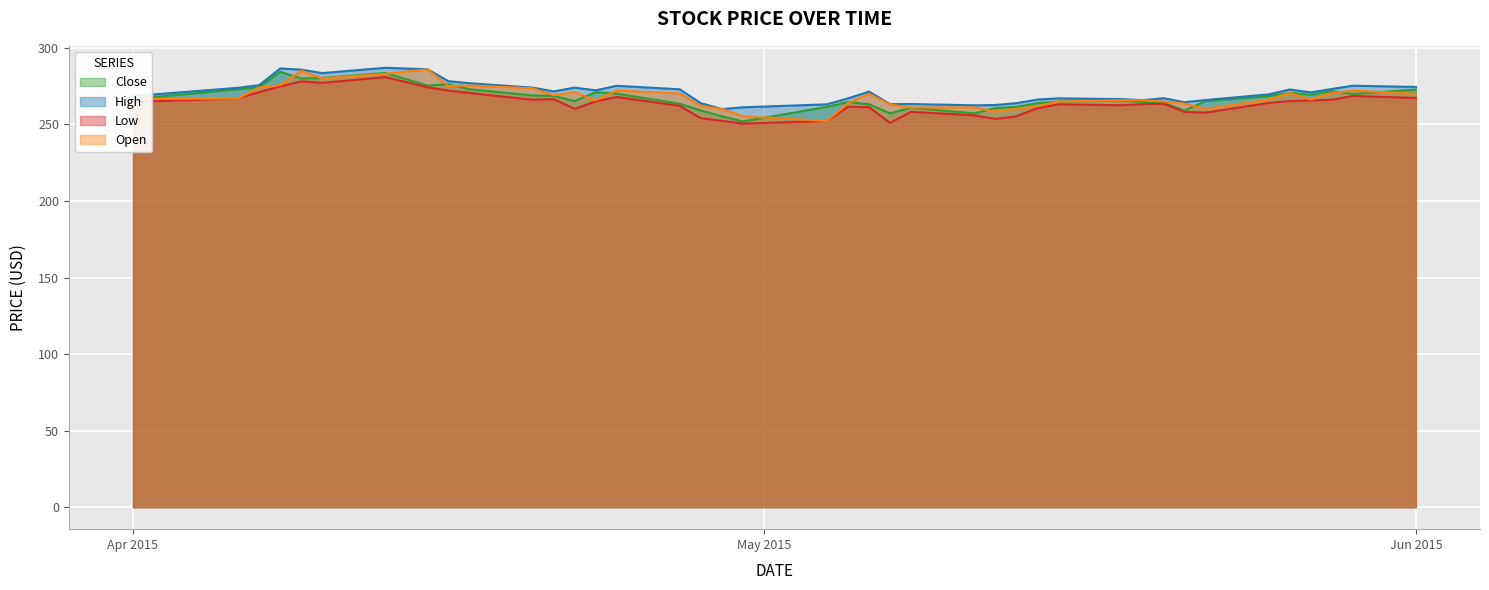

True or false: Close and High intersect in this chart.

False